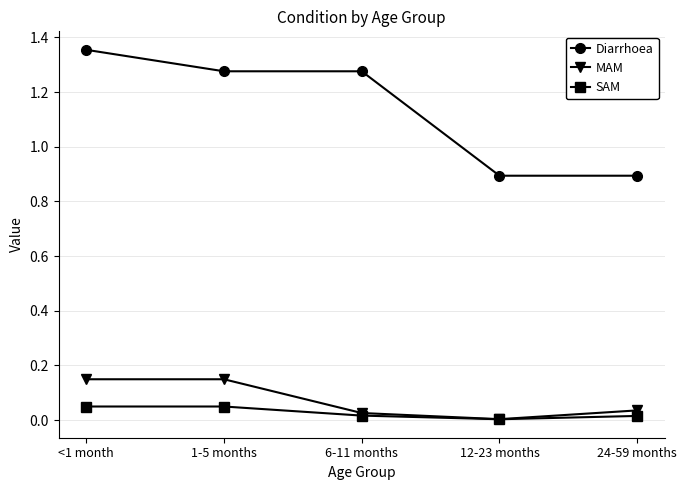

Which series has the largest range (max minus min)?

Diarrhoea